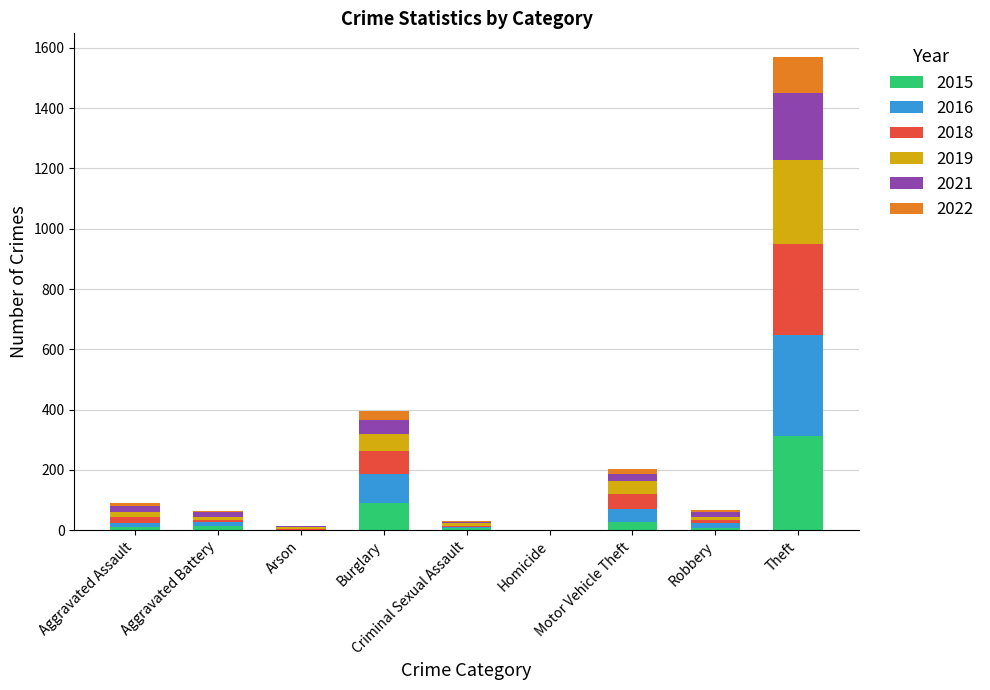

Which category has the highest value in the 2015 series?

Theft